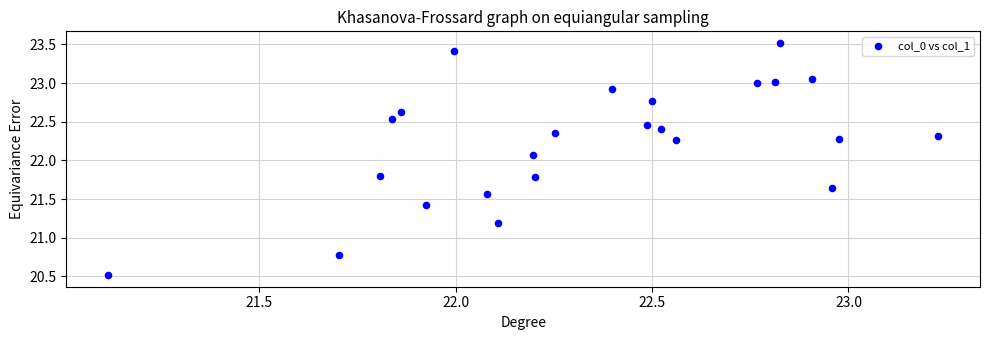

What is the range of X values (max minus min)?

2.1